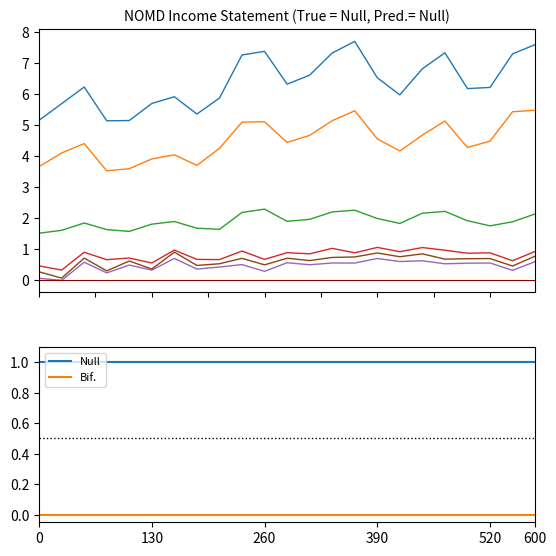

Which series has the largest range (max minus min)?

Total Revenue